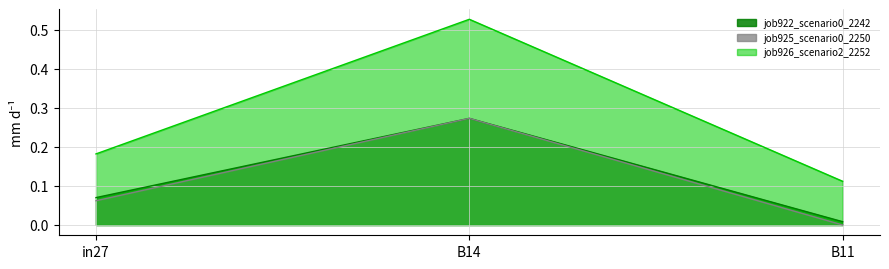

Count the number of data series in this chart.

3